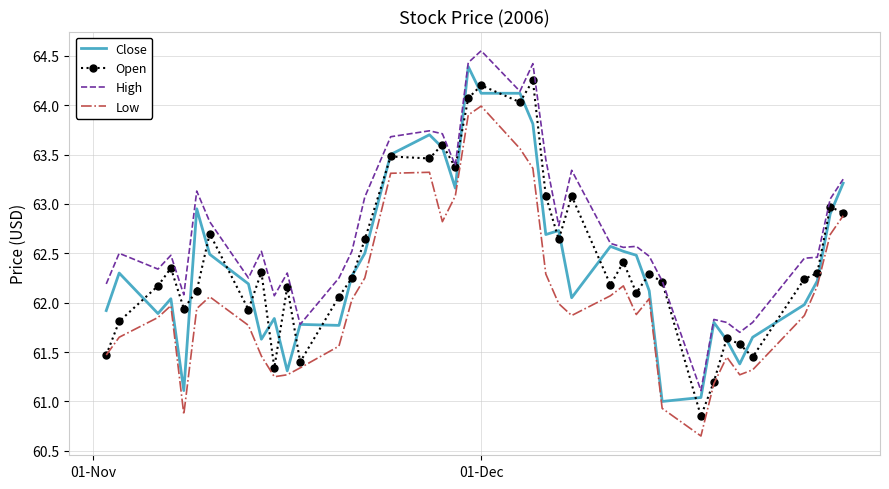

Which series has the largest total across all categories?

High